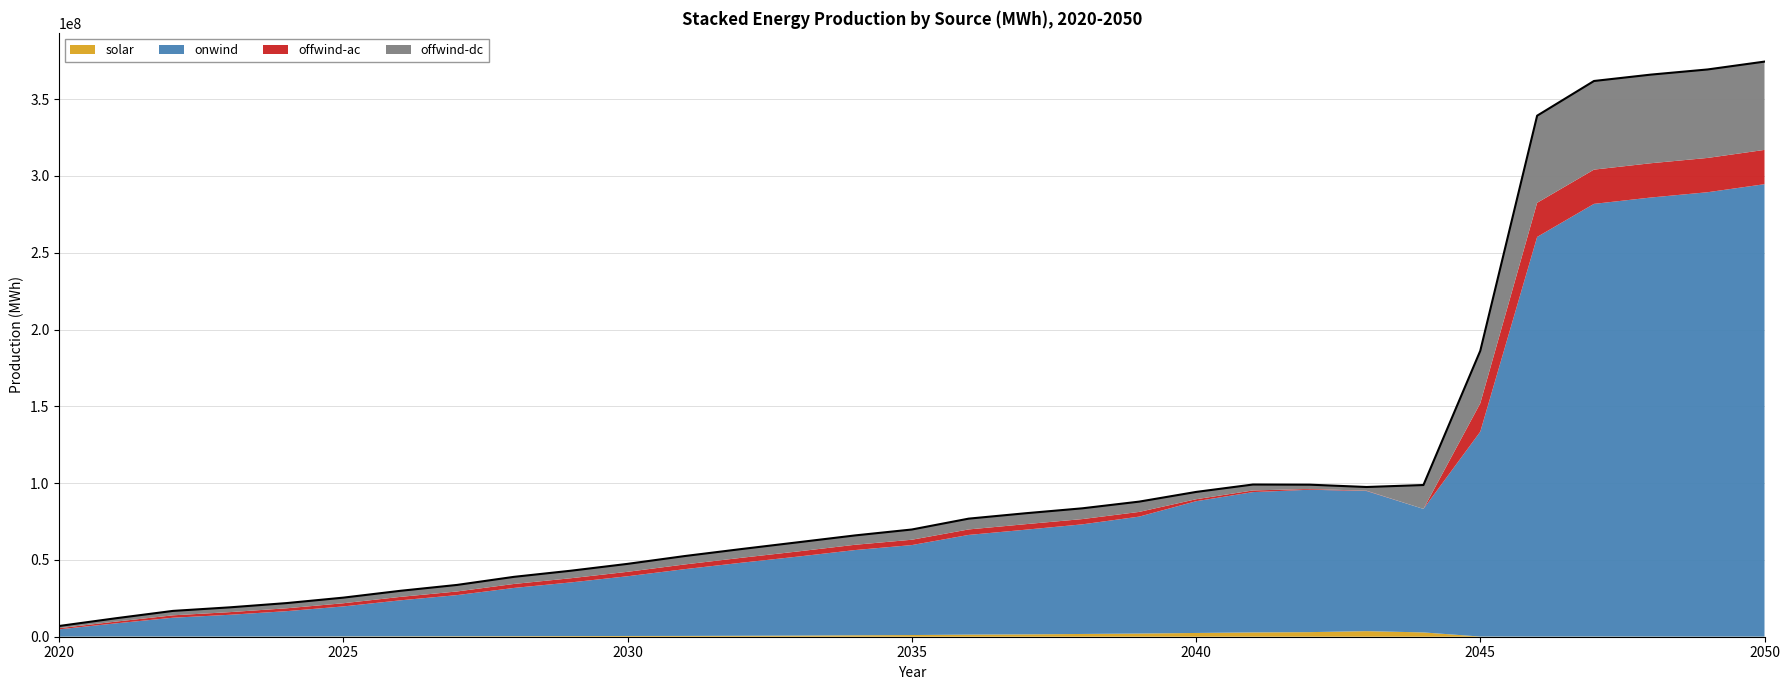

Does the chart display data point markers on the line(s)?

No